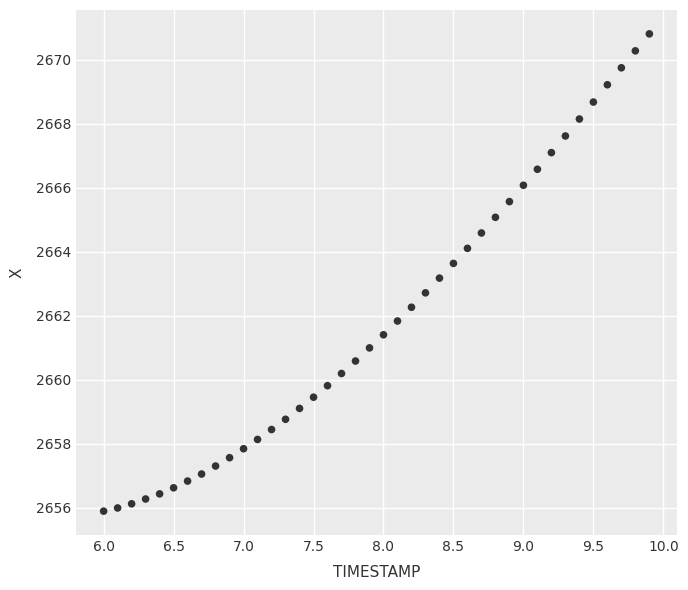

What is the range of Y values (max minus min)?

14.9